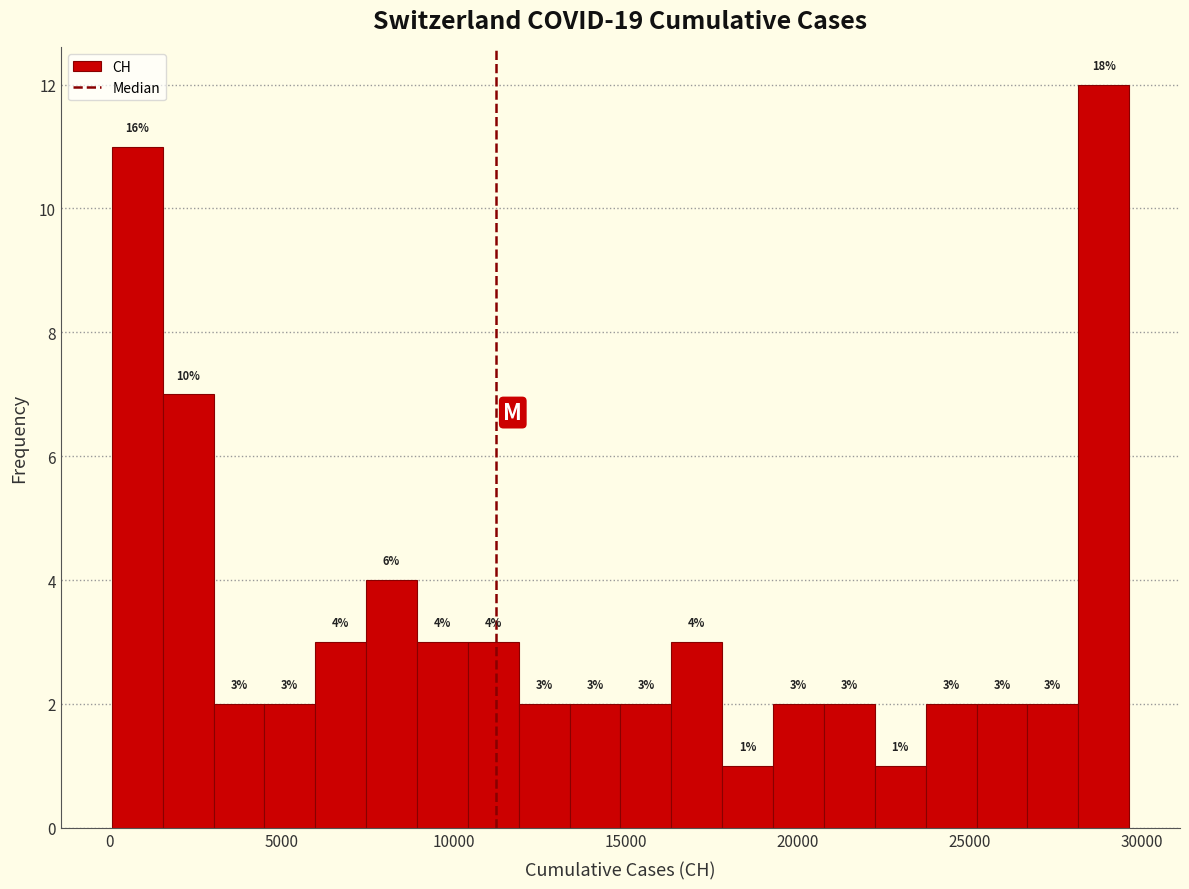

Read against the x-axis, roughly where is the centre of the tallest bar?

29000